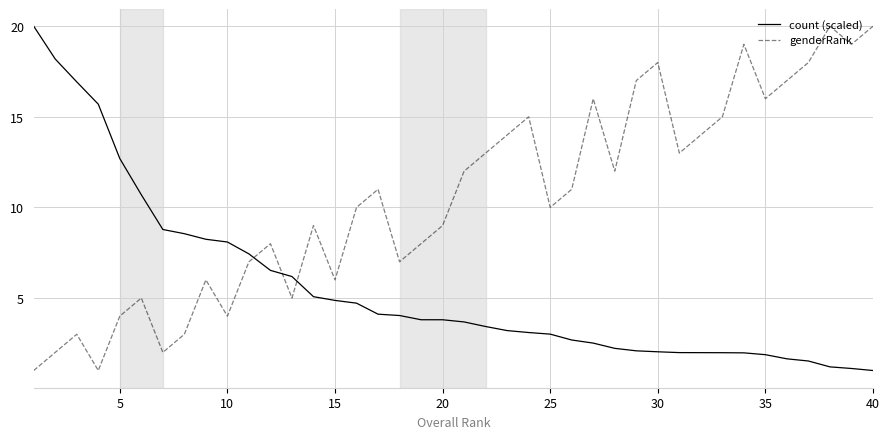

Which series has the largest total across all categories?

genderRank